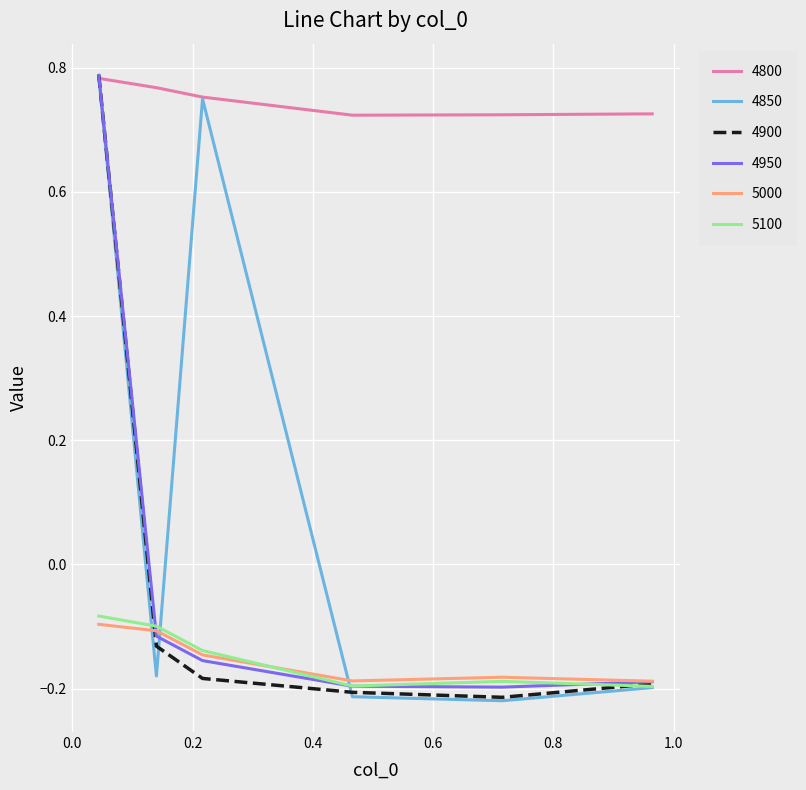

True or false: 5000 and 4800 intersect in this chart.

False